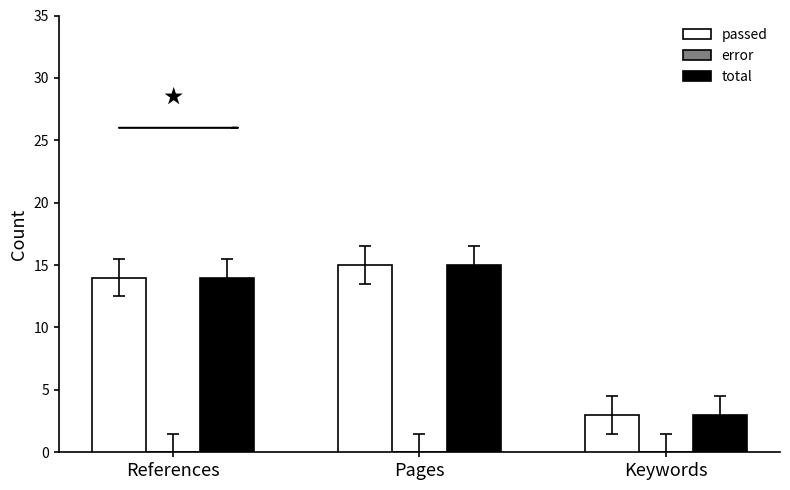

What is the total value across all series at Keywords?

6